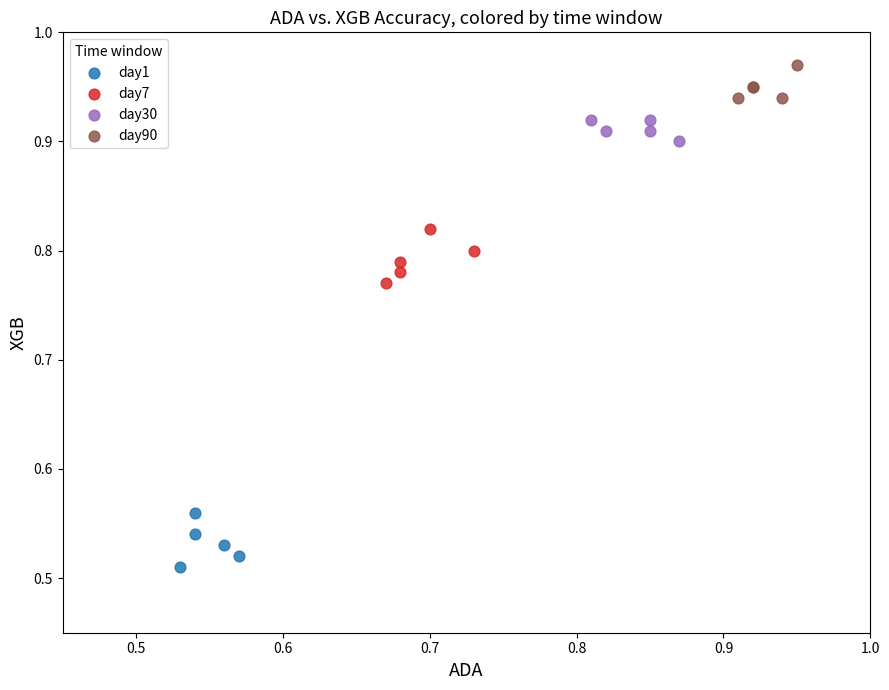

Which series reaches the maximum Y coordinate?

day90